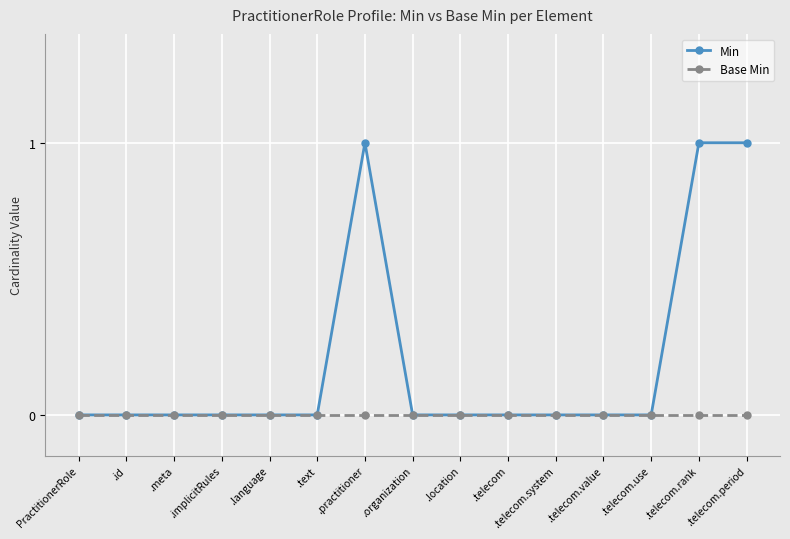

Which series has the largest total across all categories?

Min